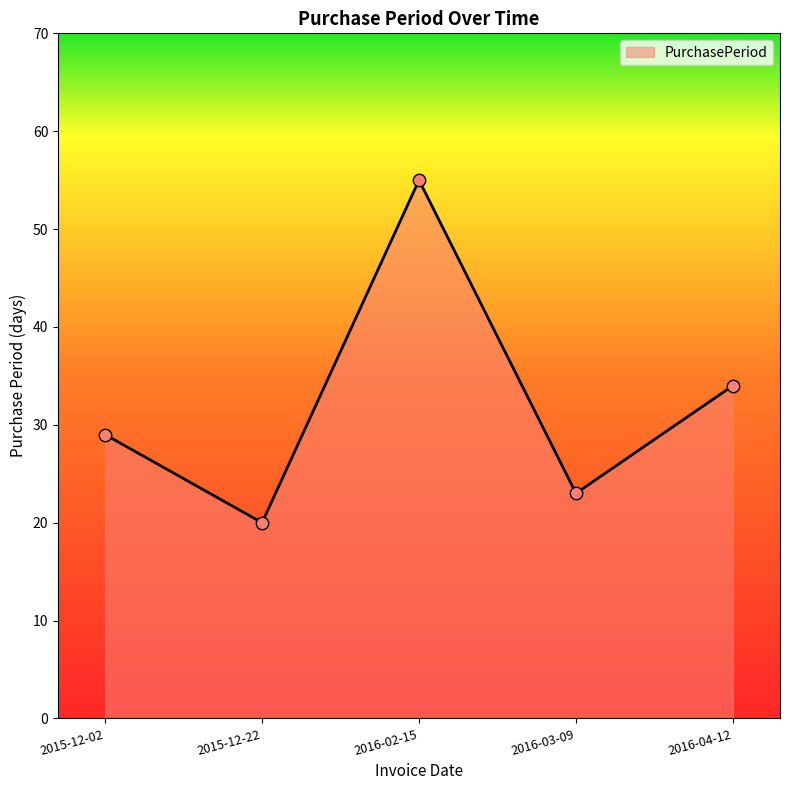

What is the change in value from 2015-12-02 to 2015-12-22?

-9